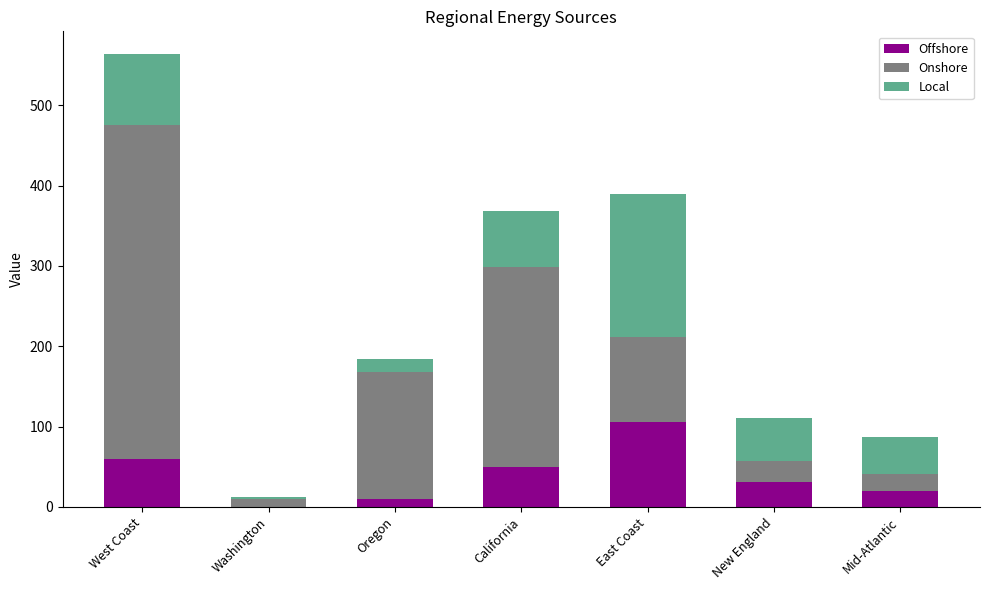

What is the sum of all Offshore values?

277.0